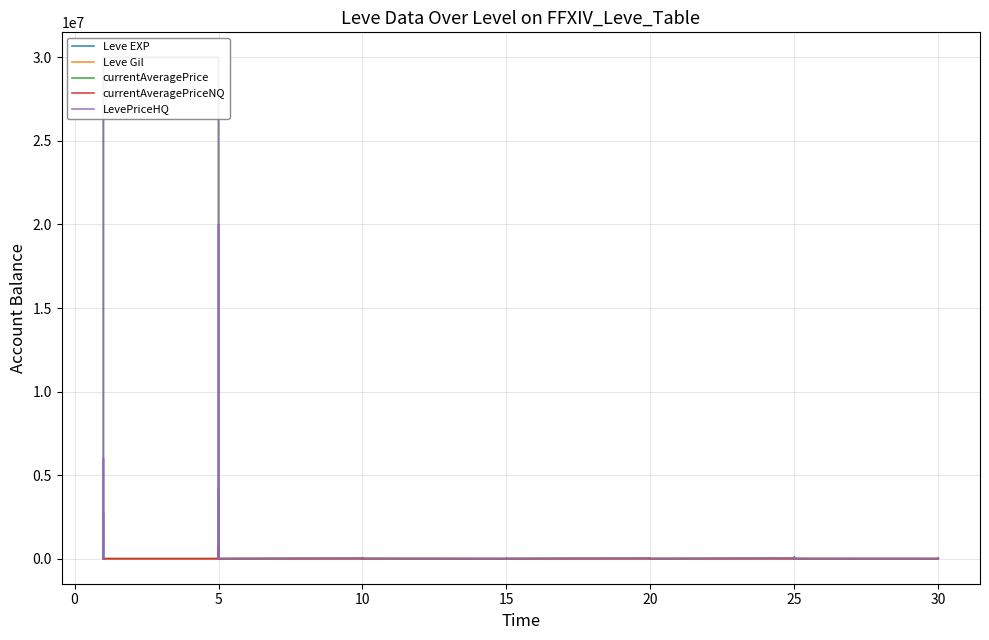

What is the difference between the currentAveragePrice values at 5 and 20?

2707.8